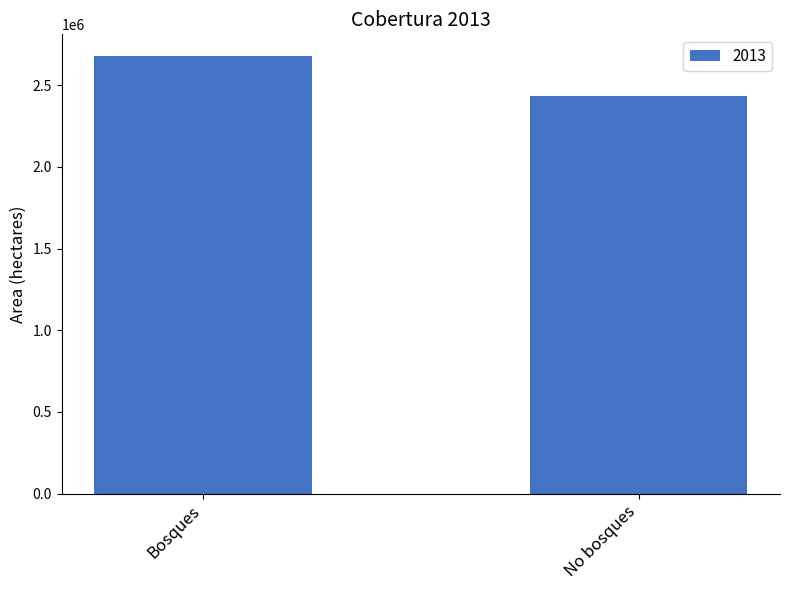

Which category has the highest value across all series?

Bosques